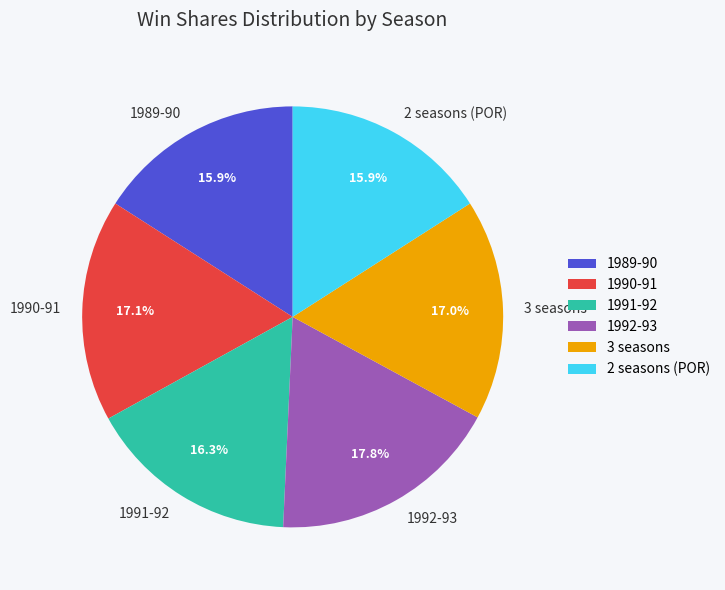

Is there any slice that represents more than half of the pie?

No